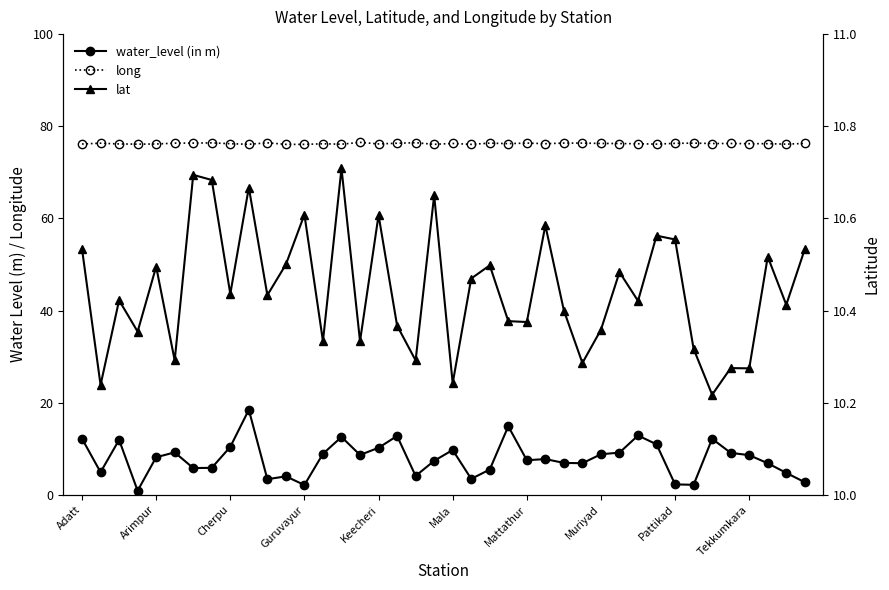

Count the lat values in the range 10 to 11.

40